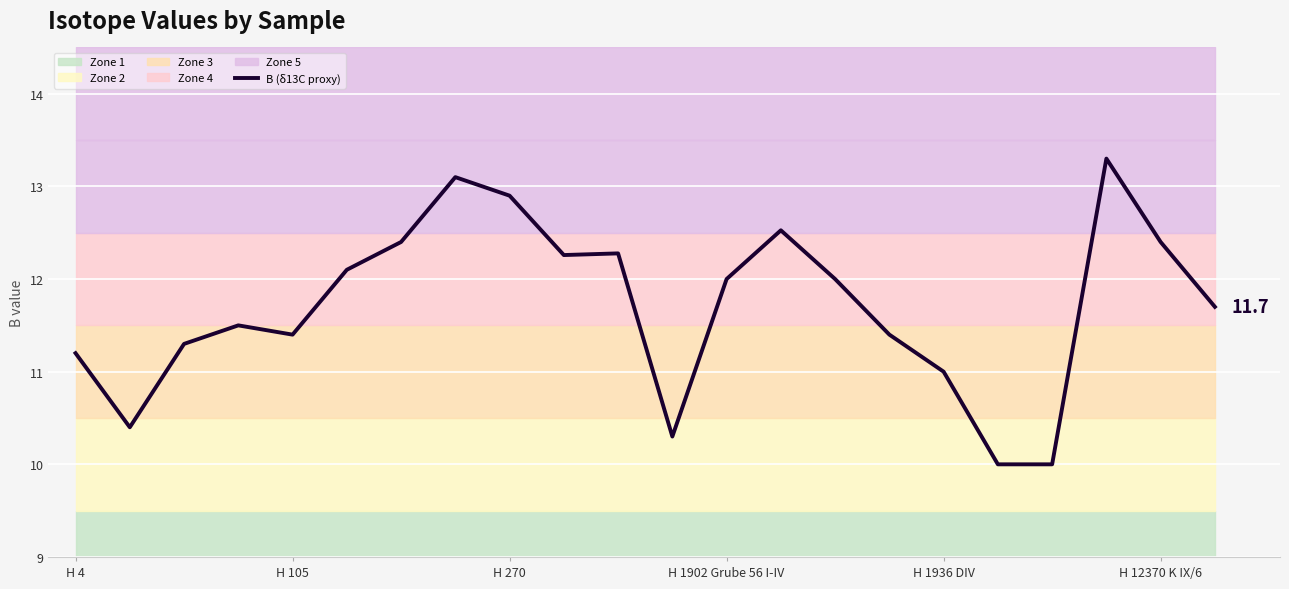

What is the difference between the maximum and minimum values?

3.3